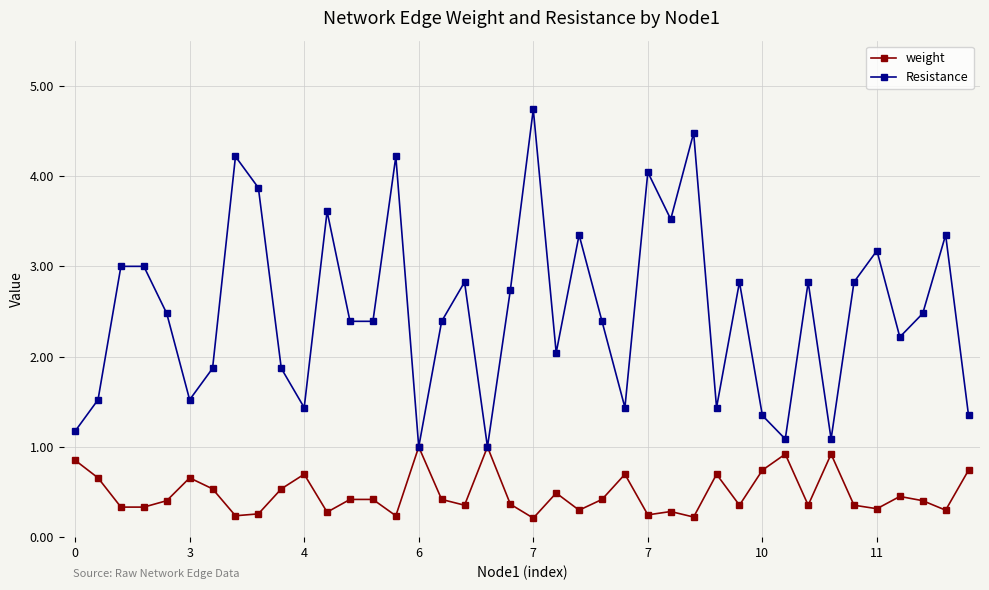

Rank the series by their average value, from highest to lowest.

Resistance, weight